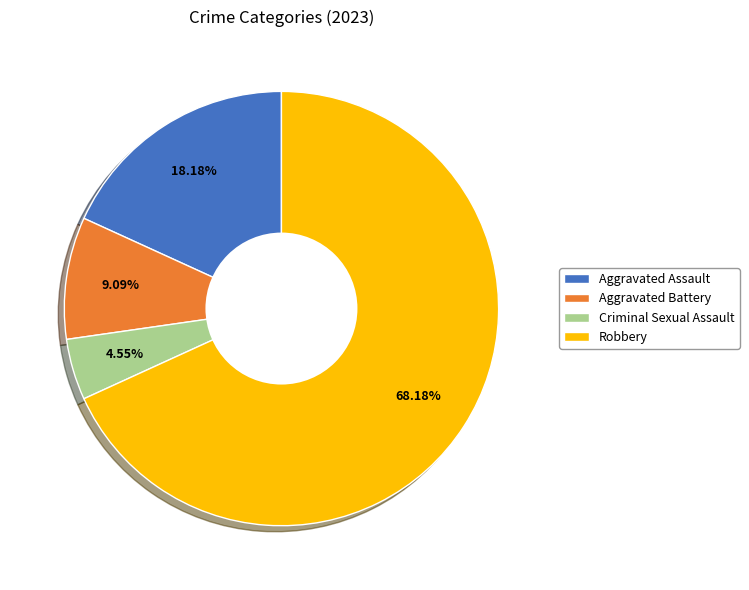

True or false: Criminal Sexual Assault accounts for 5% of the total.

True